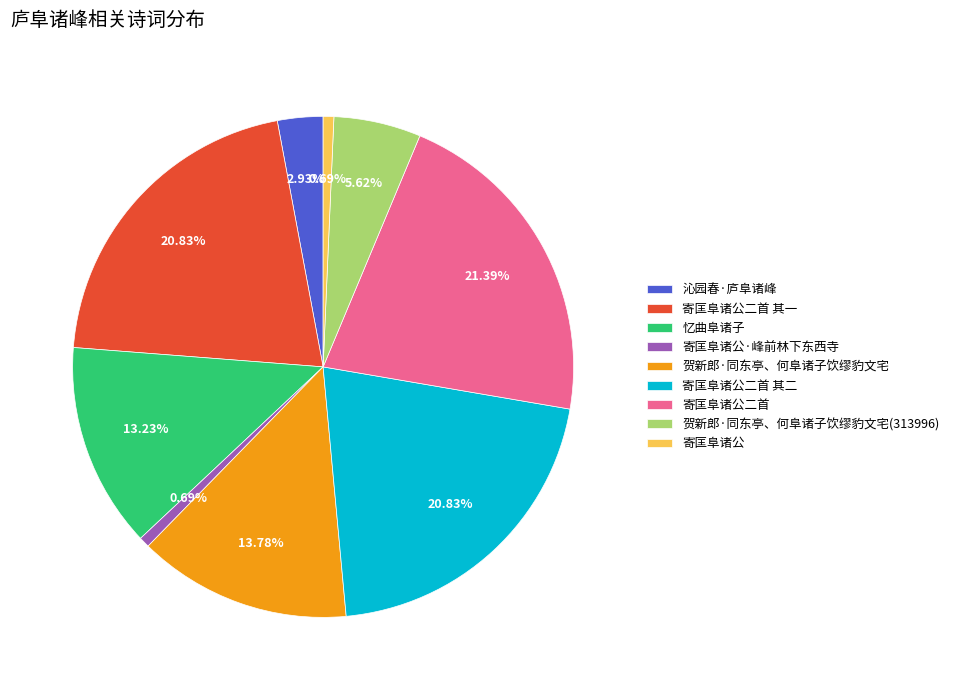

Approximately how many times larger is the value at 忆曲阜诸子 compared to 寄匡阜诸公二首 其二?

0.6